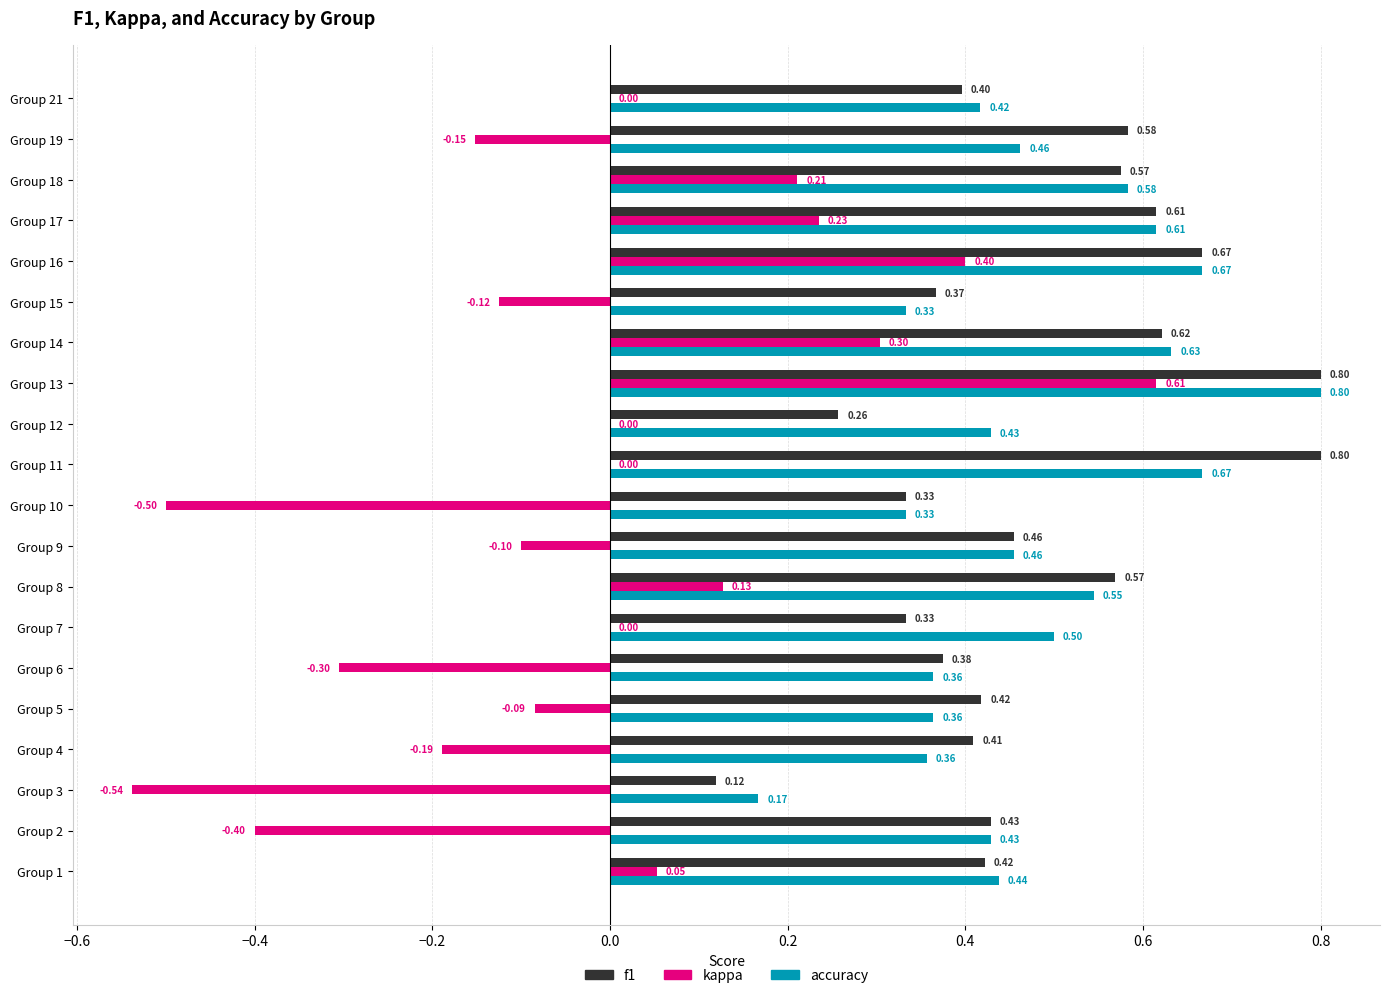

What is the sum of the accuracy values at Group 17 and Group 19?

1.1